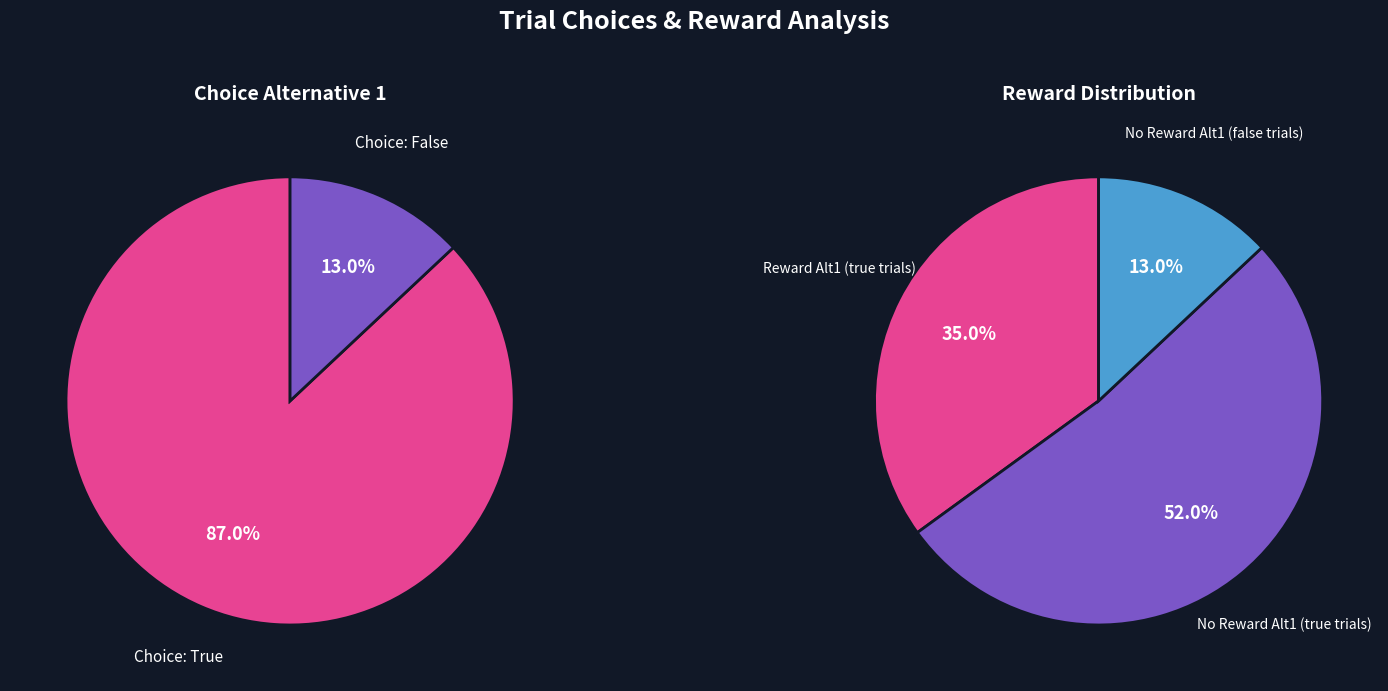

How many slices are in this pie chart?

2